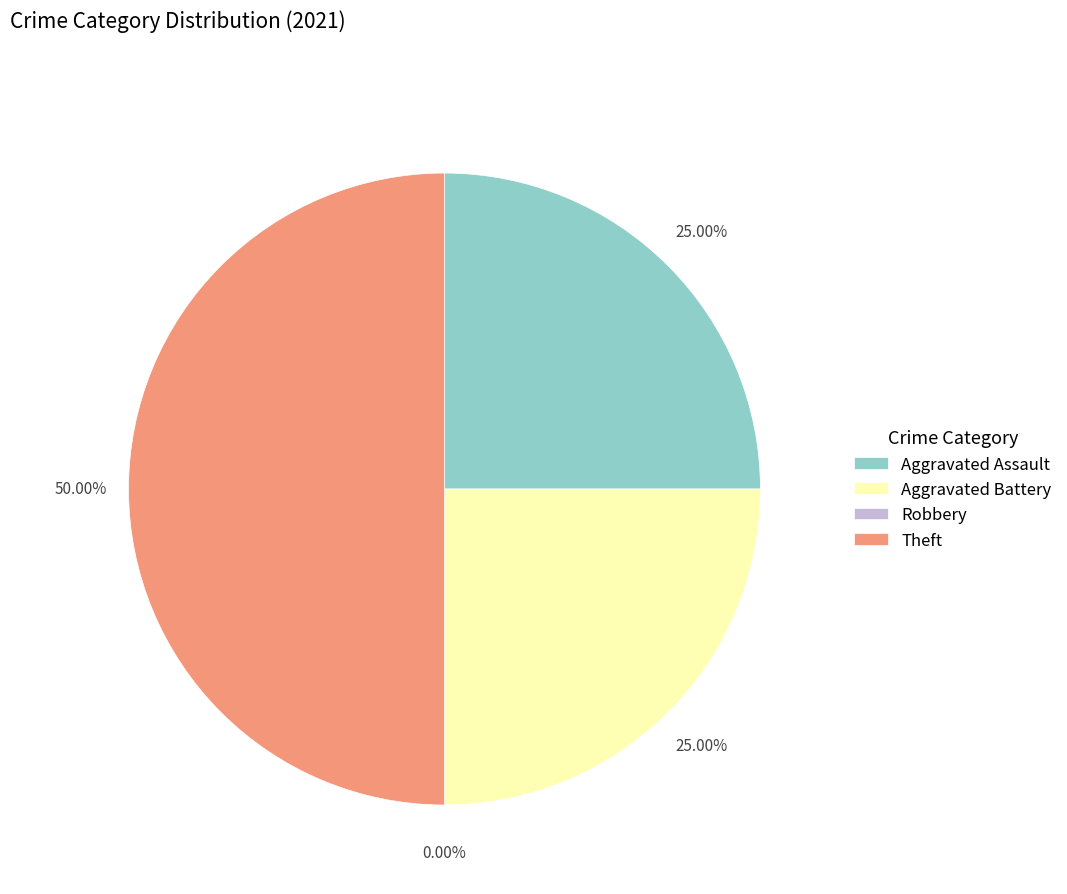

What is the change in value from Aggravated Battery to Robbery?

-1